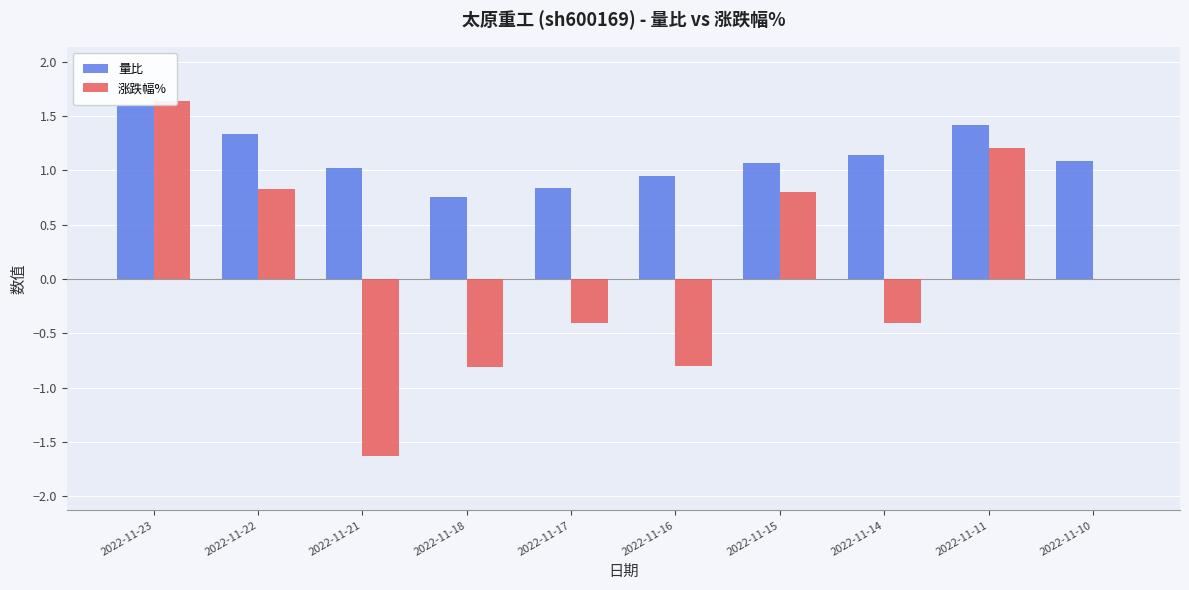

The value of 量比 at 2022-11-14 is 1.9. True or false?

False